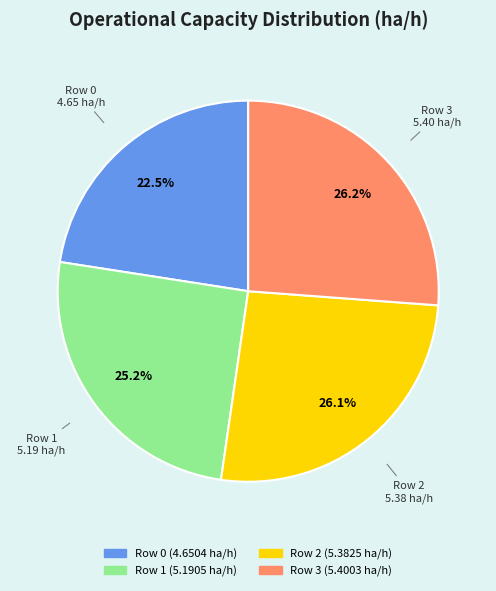

To the nearest percent, what portion does Row 2 represent?

26%